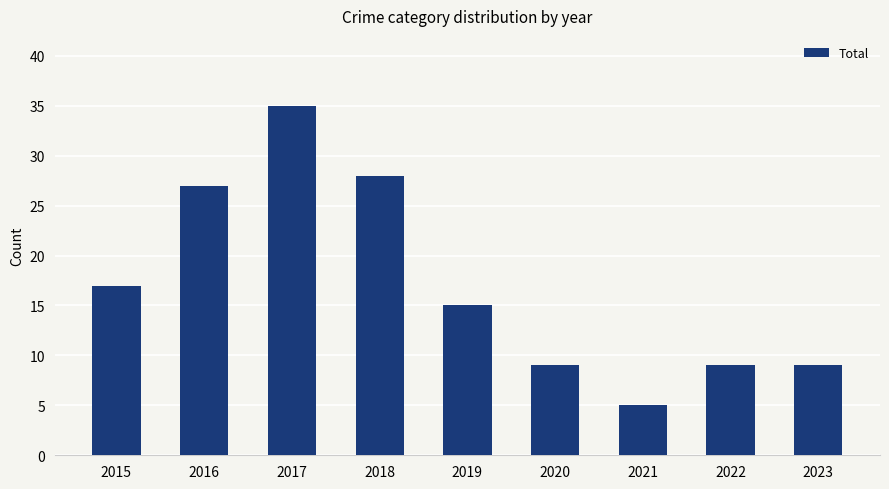

What is the greatest value displayed?

35